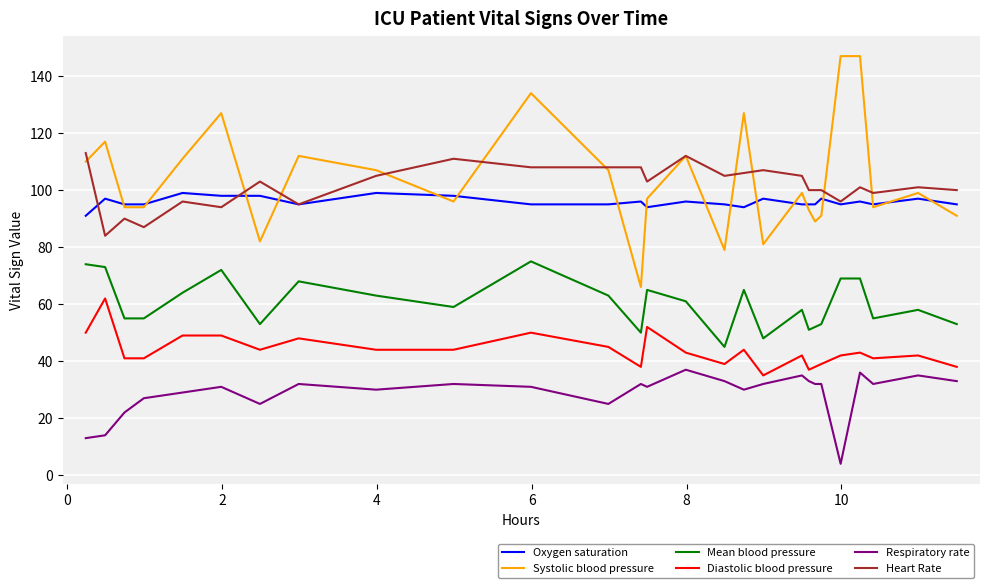

What is the maximum value for Respiratory rate?

37